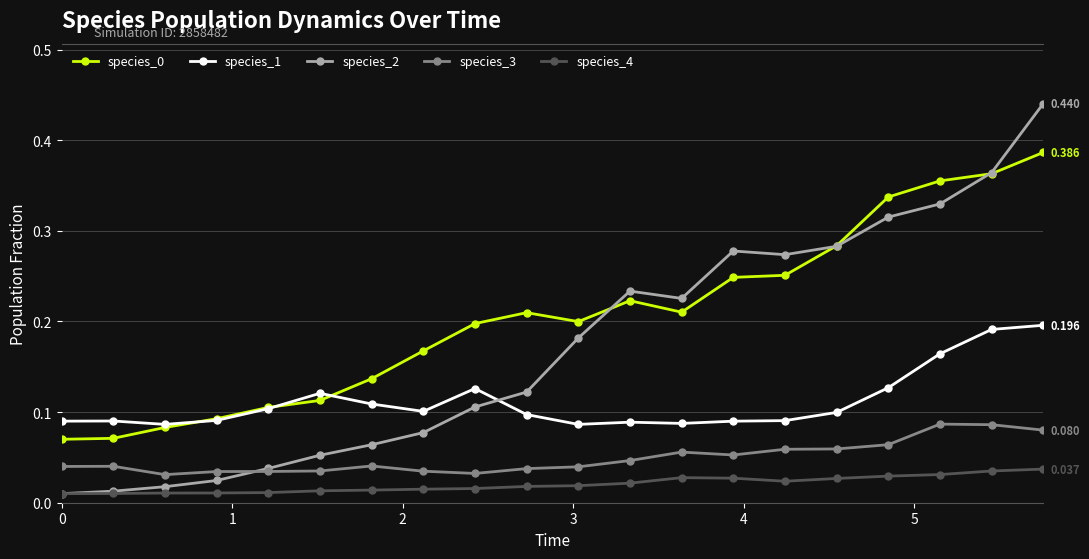

True or false: species_1 has more than 2 points higher than both neighbors.

True